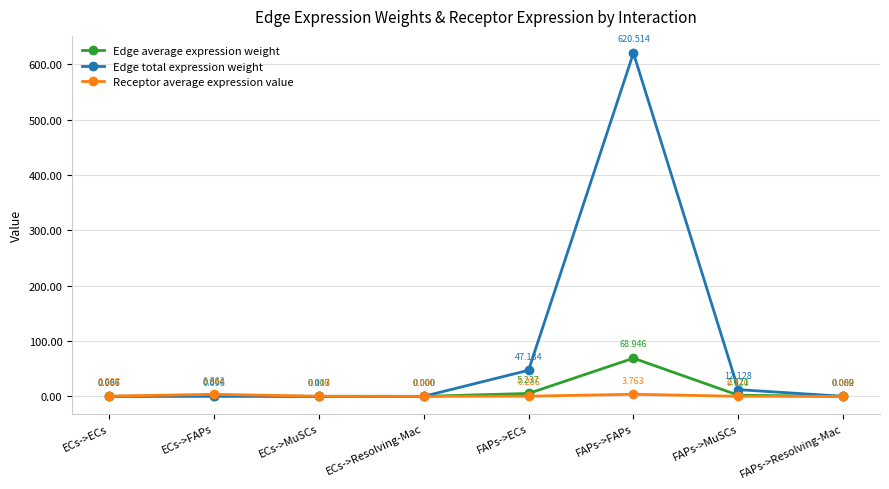

Where is the first local minimum for Edge total expression weight?

ECs->Resolving-Mac